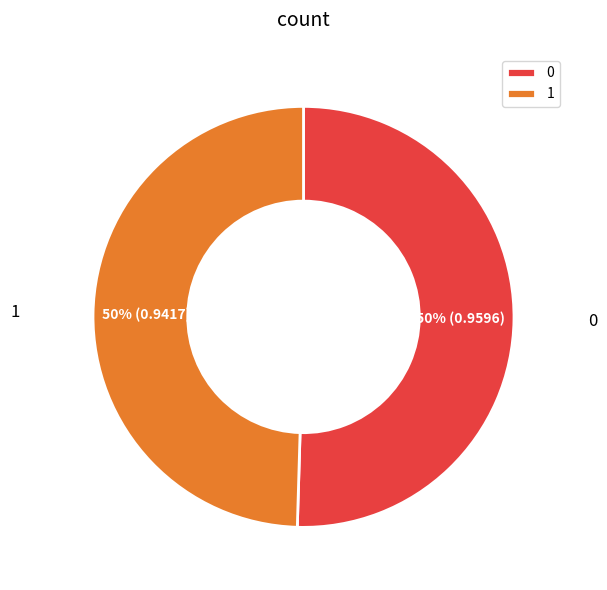

True or false: 0 accounts for 50% of the total.

True